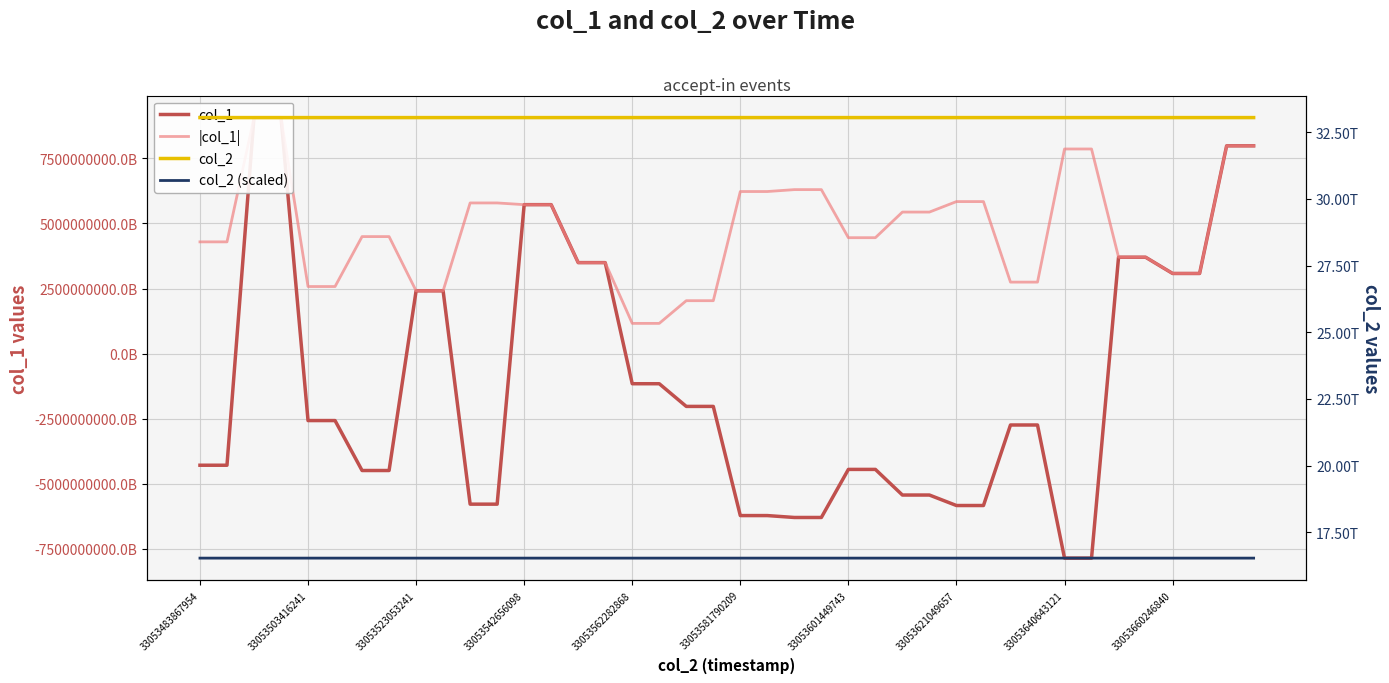

Is this an area chart (filled region under the line)?

No